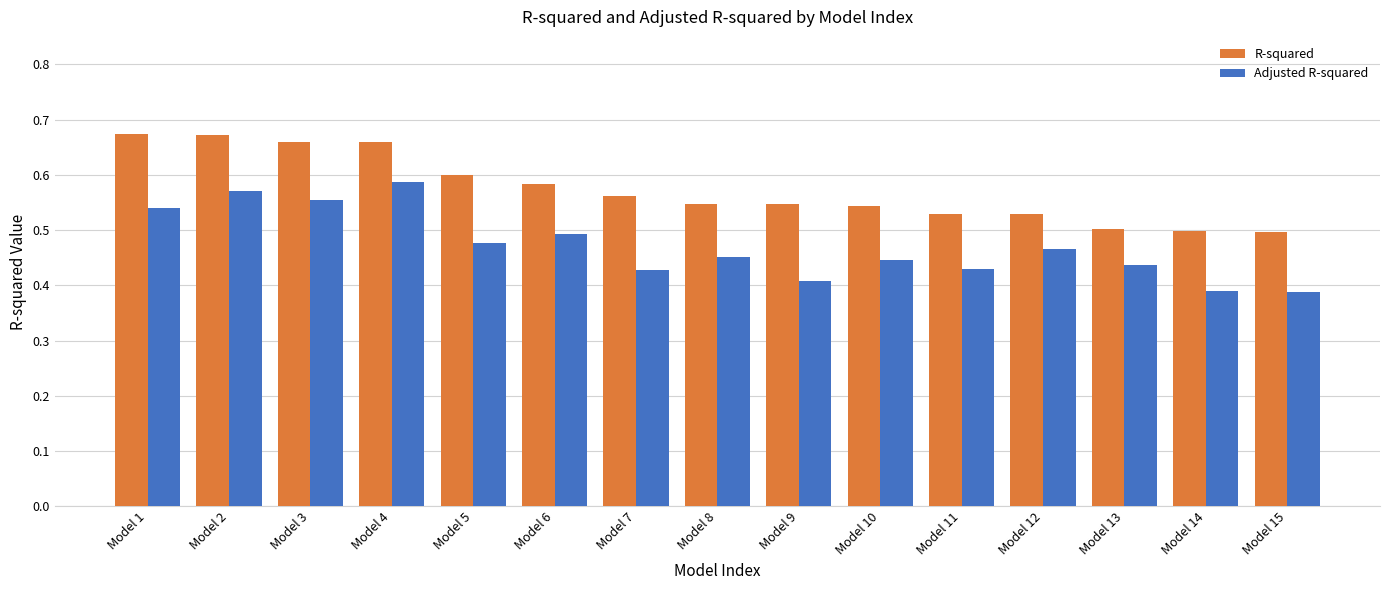

Between Model 1 and Model 10, which series saw the biggest shift?

R-squared